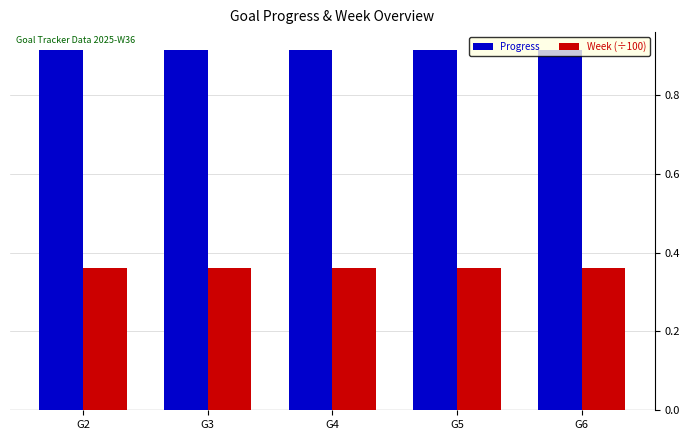

The value of Week (÷100) at G3 is 0.1. True or false?

False